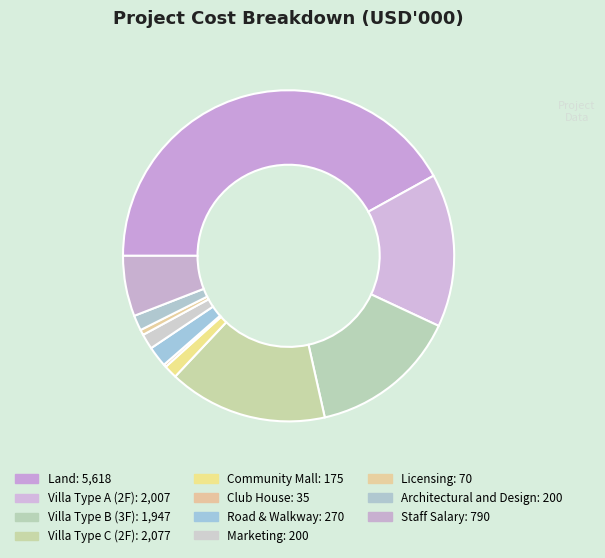

Count the number of slices in the pie.

11